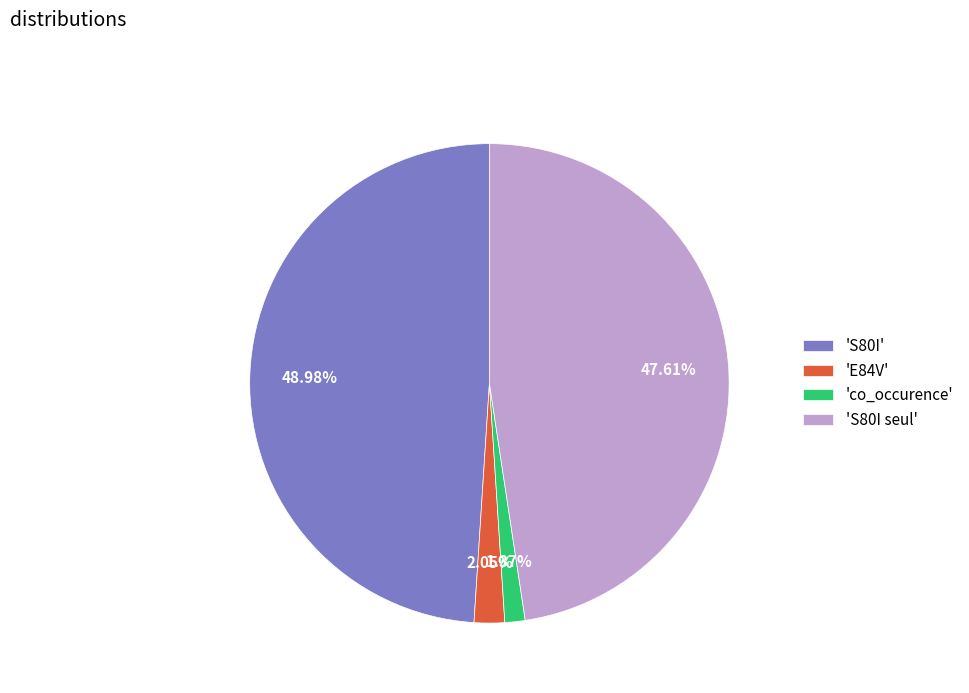

Which slice is the largest?

'S80I'